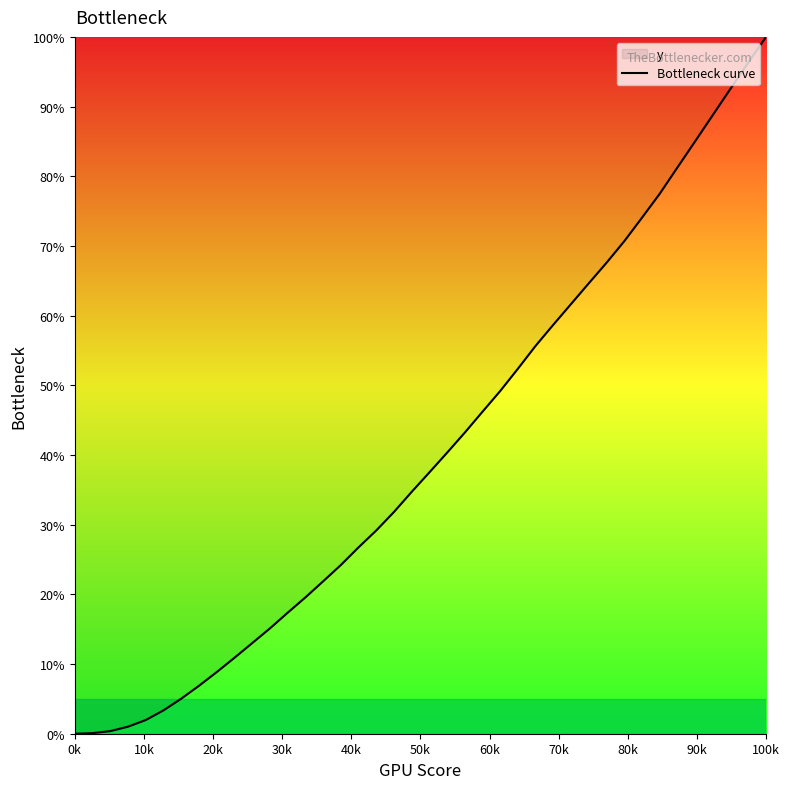

How many lines are shown in the chart?

1